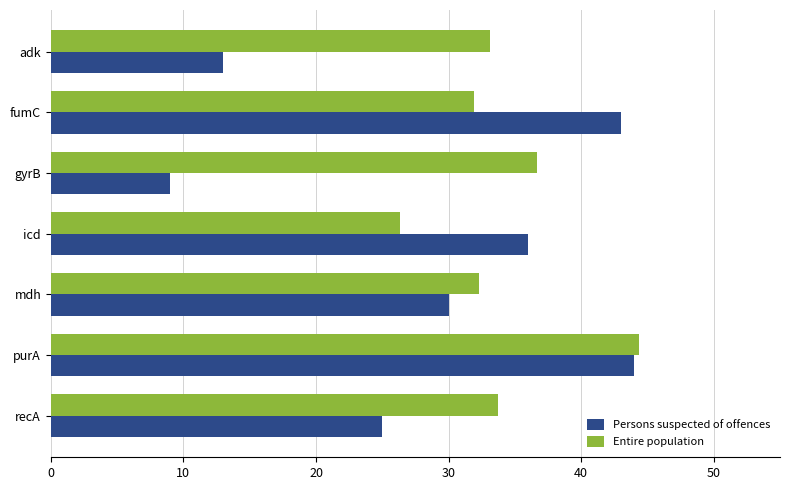

What is the maximum value for Entire population?

44.4